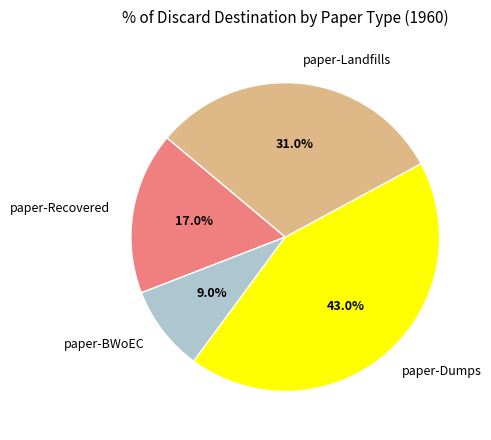

Combined, do paper-BWoEC and paper-Recovered account for over 50%?

No